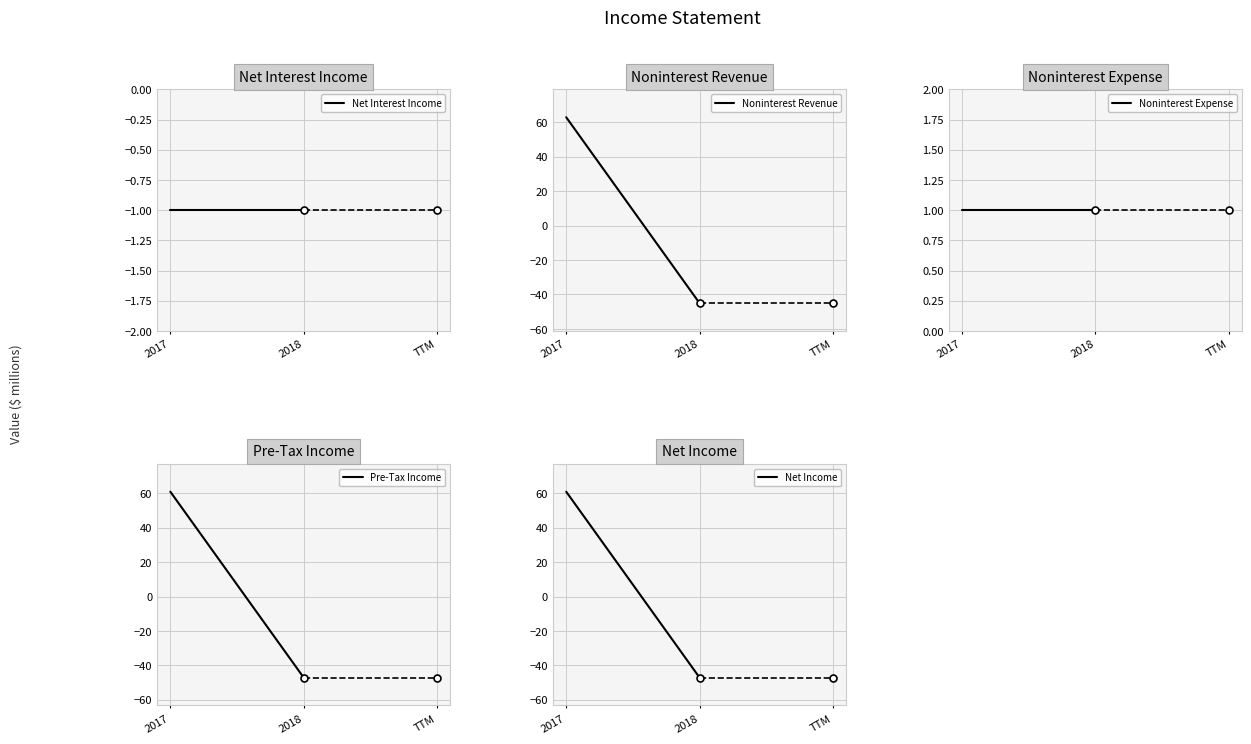

At how many categories does at least one series exceed -18?

2